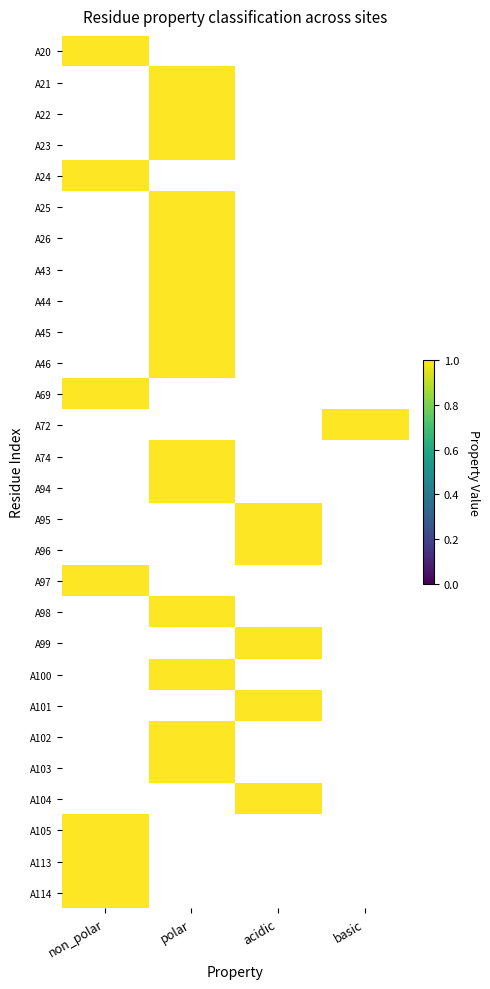

At non_polar, list the series in order from smallest to largest.

A21, A22, A23, A25, A26, A43, A44, A45, A46, A72, A74, A94, A95, A96, A98, A99, A100, A101, A102, A103, A104, A20, A24, A69, A97, A105, A113, A114